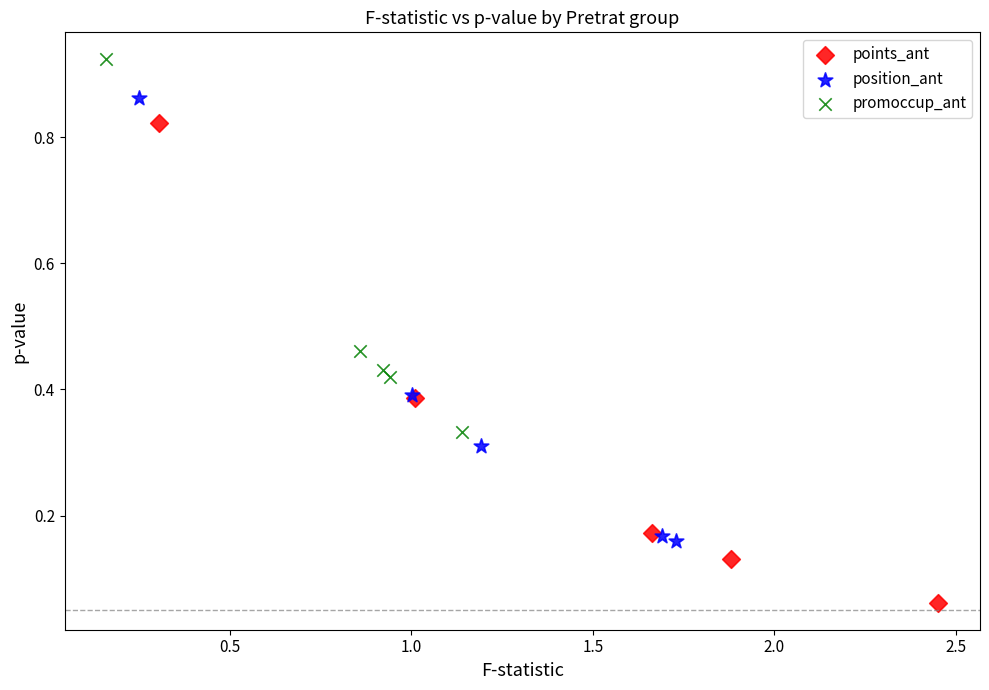

What are all the series names shown in the legend?

points_ant, position_ant, promoccup_ant